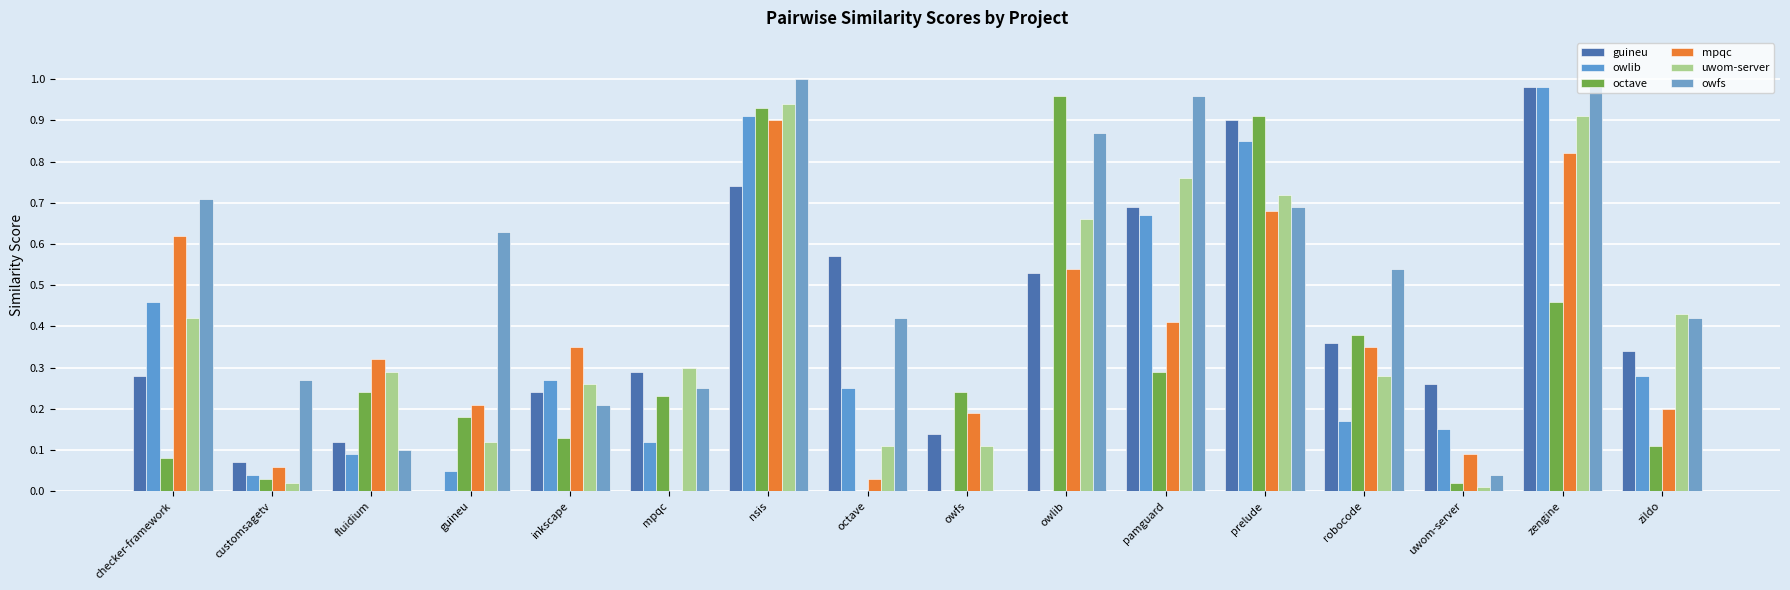

What is the label of the 16th bar from the left?

zildo